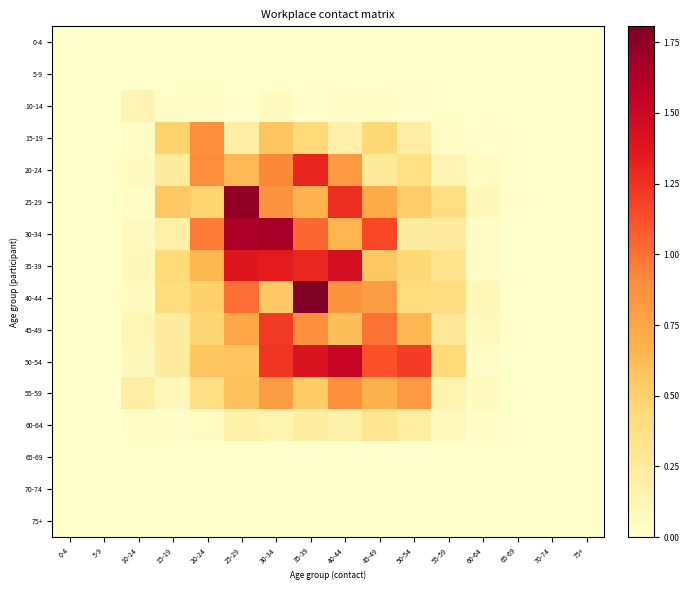

At which category is the sum across all series the highest?

35-39